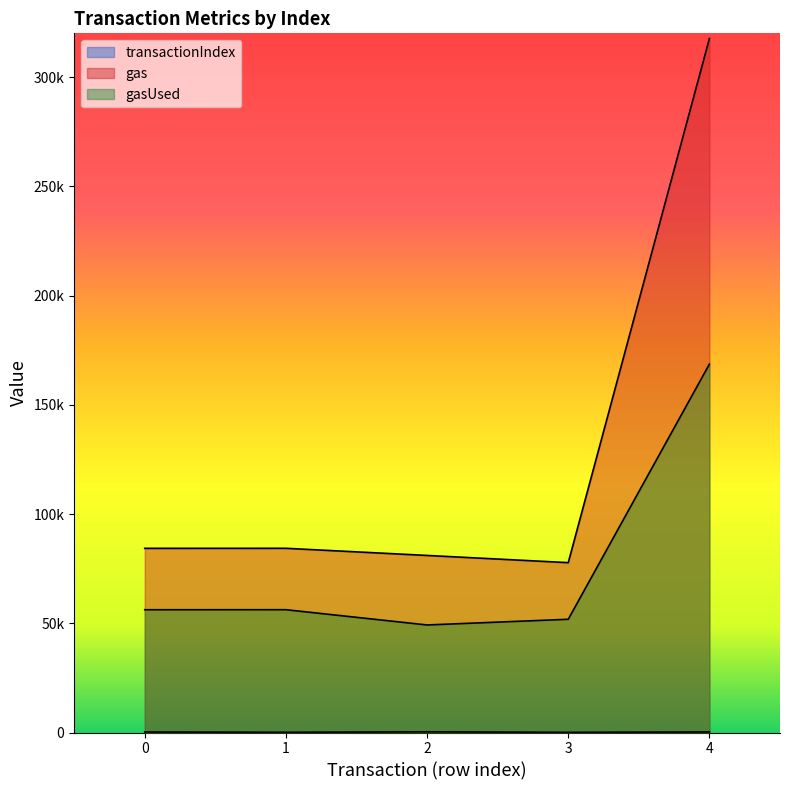

At which label does gasUsed reach its peak?

4